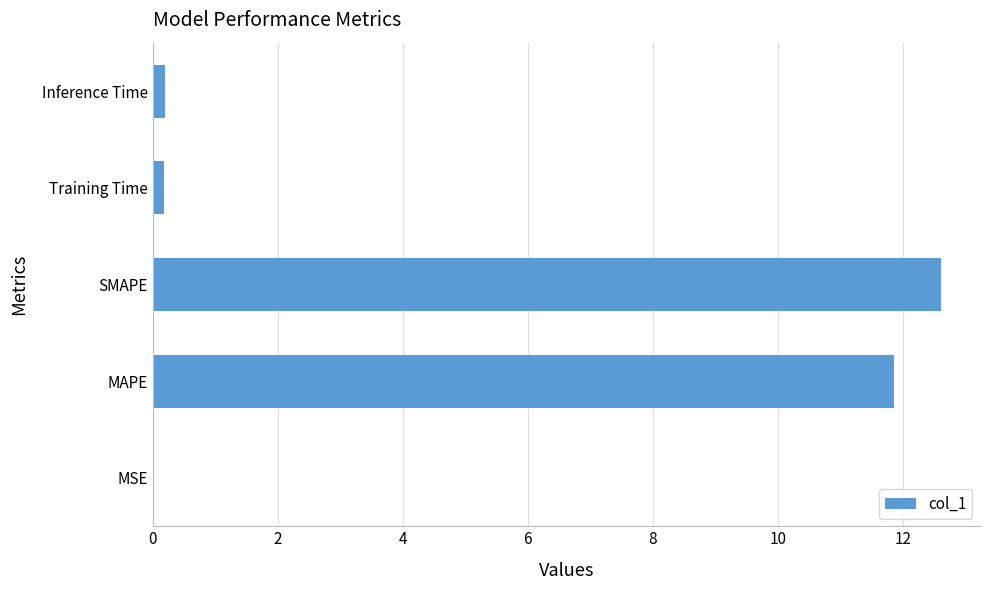

What is the sum of all values?

24.8